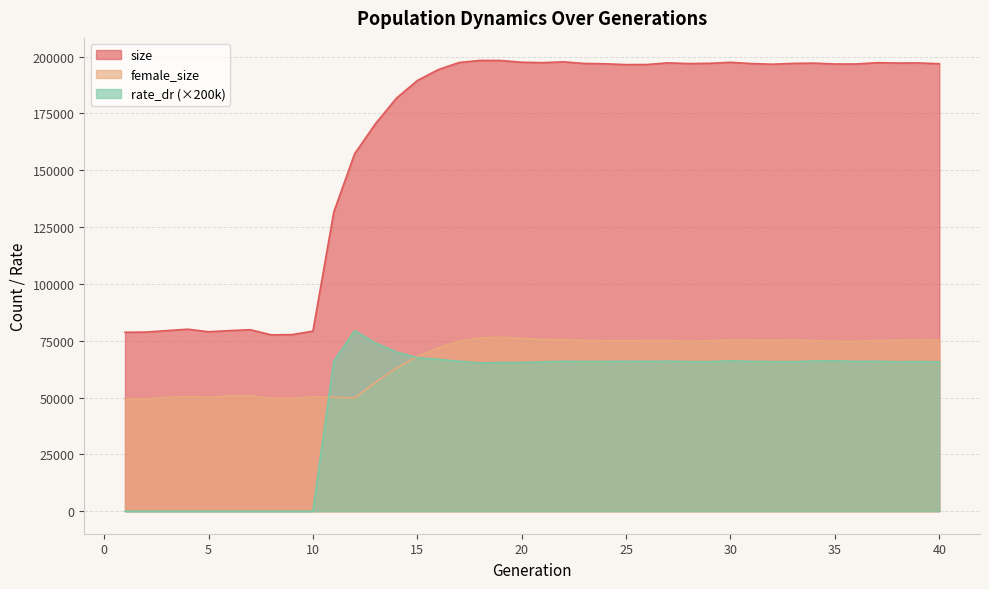

Rank the categories by female_size value from lowest to highest.

1, 2, 8, 9, 12, 3, 5, 11, 10, 4, 6, 7, 13, 14, 15, 16, 36, 35, 28, 17, 29, 24, 25, 26, 34, 37, 23, 27, 32, 38, 31, 33, 40, 30, 39, 22, 21, 20, 18, 19